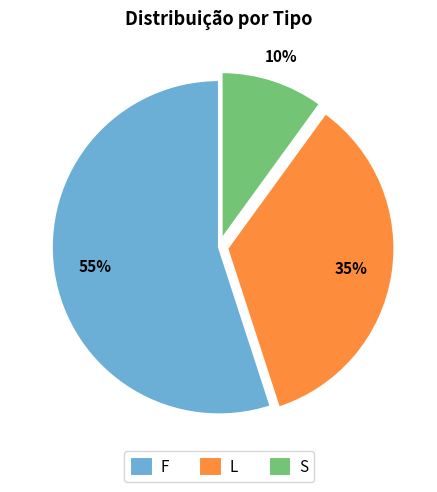

Which slice is the smallest?

S